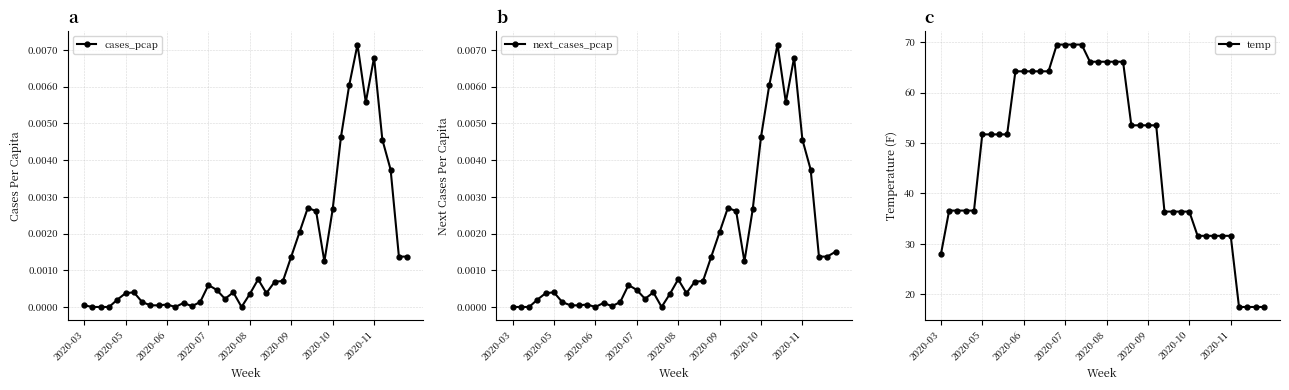

List the series in order of their peak value, lowest first.

cases_pcap, next_cases_pcap, temp